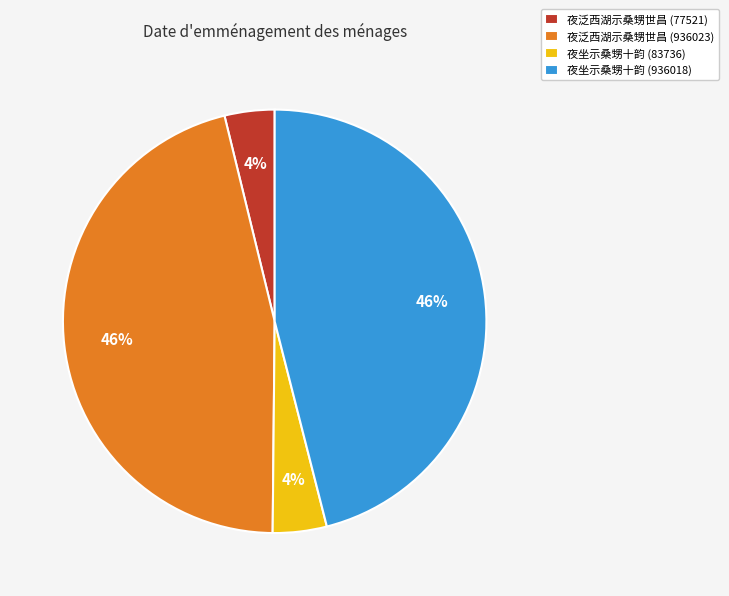

To the nearest percent, what is the combined percentage of 夜坐示桑甥十韵 (936018) and 夜泛西湖示桑甥世昌 (936023)?

92%